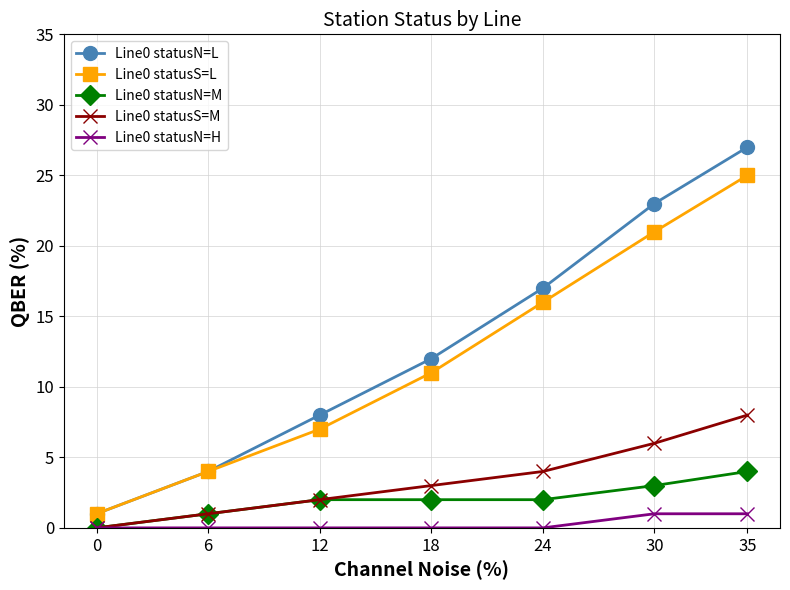

Reading left to right, list all the values displayed in this chart.

Line0 statusN=L: 1	4	8	12	17	23	27
Line0 statusS=L: 1	4	7	11	16	21	25
Line0 statusN=M: 0	1	2	2	2	3	4
Line0 statusS=M: 0	1	2	3	4	6	8
Line0 statusN=H: 0	0	0	0	0	1	1